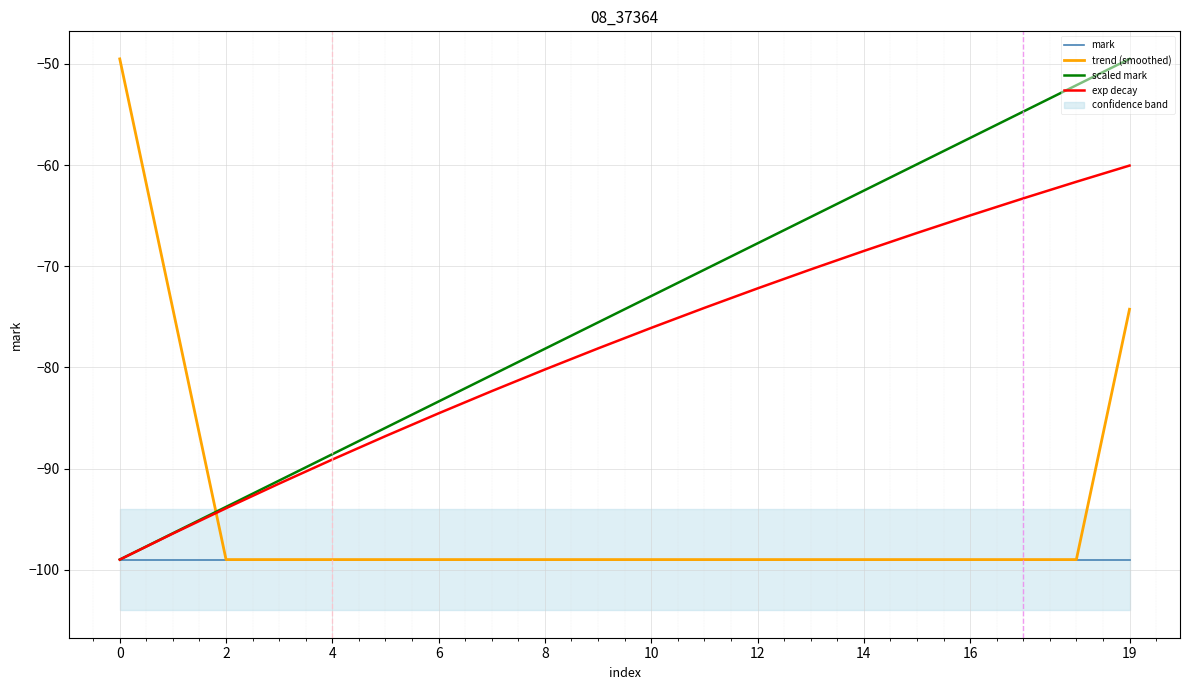

What is the lowest value of the trend (smoothed) series?

-99.0